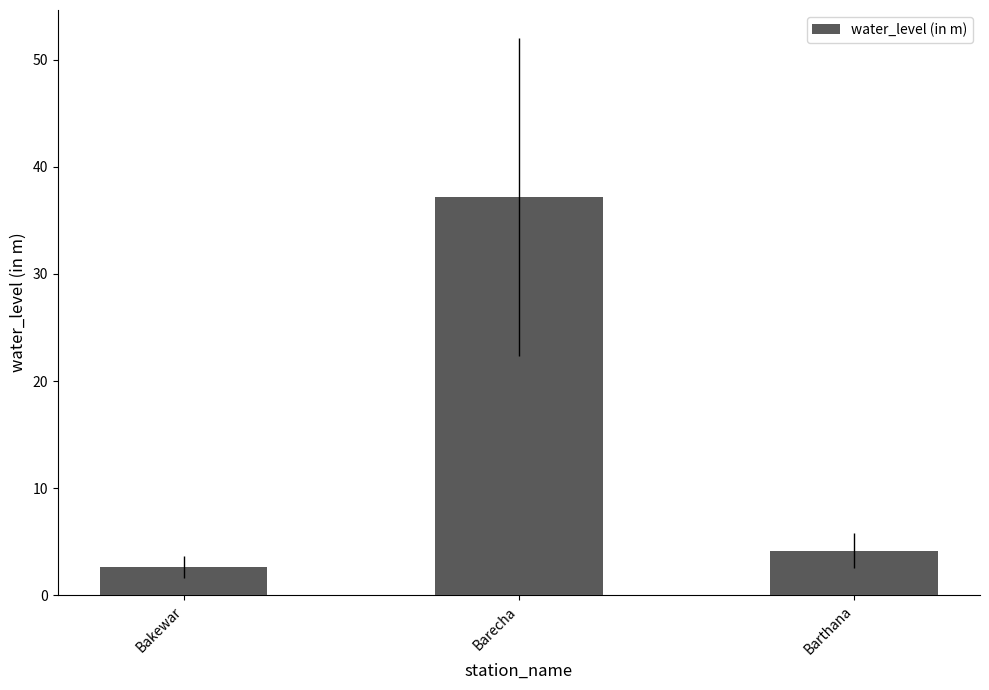

What is the minimum value shown in the chart?

2.6